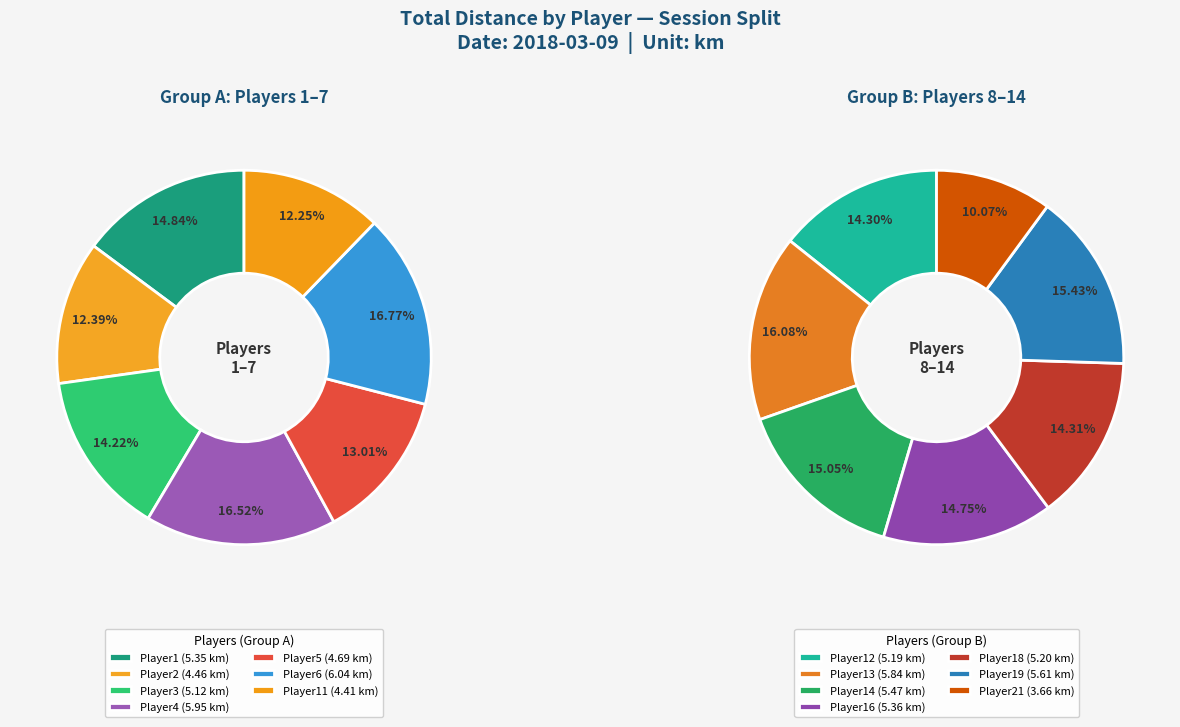

Which category has the smallest portion of the pie?

Player21